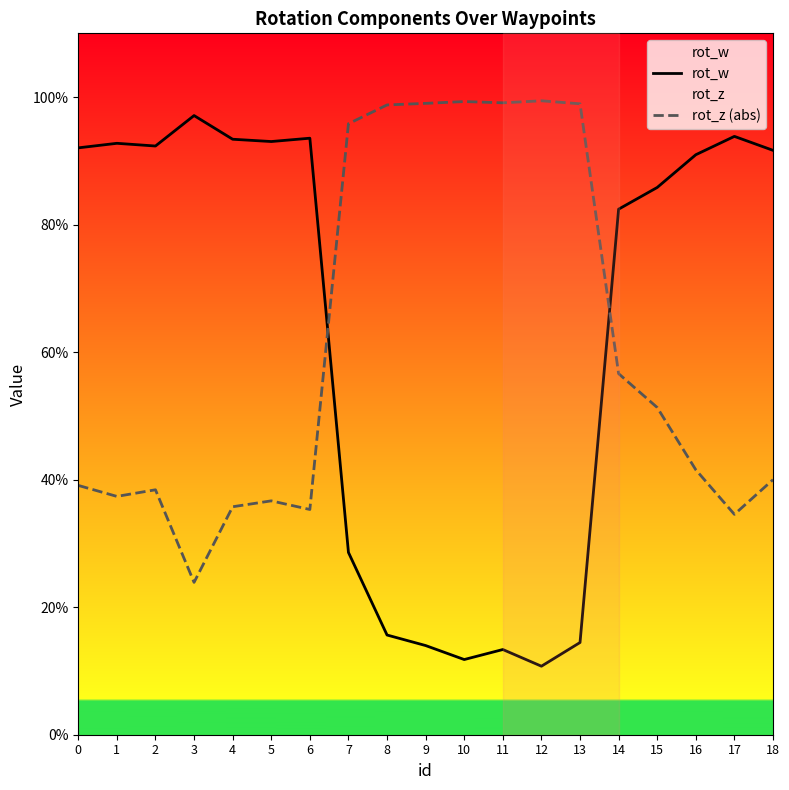

How many distinct data groups are displayed?

2